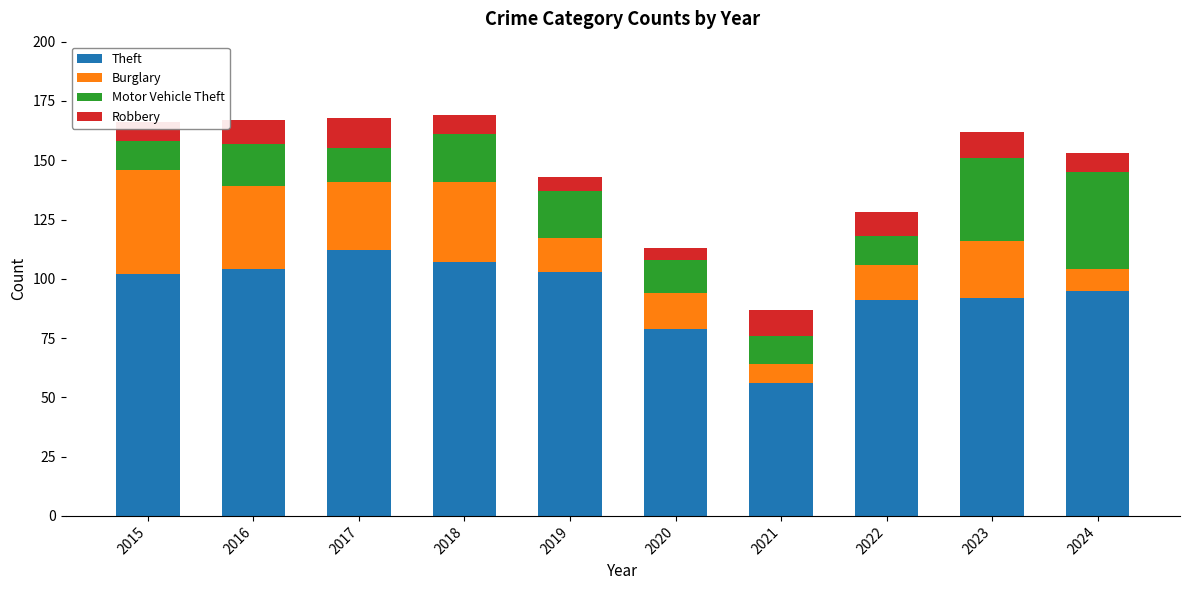

What is the sum of the Theft values at 2022 and 2019?

194